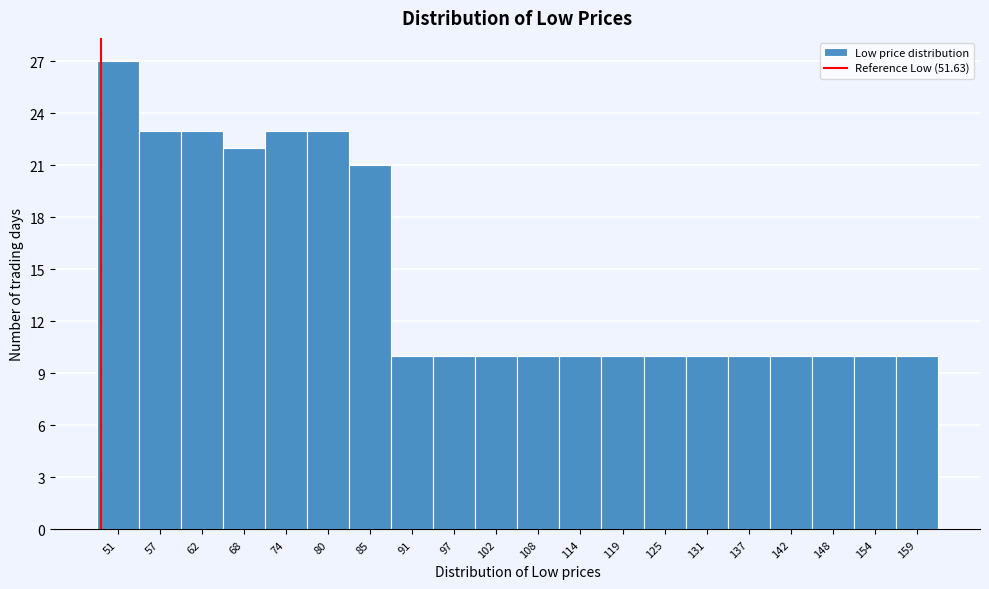

Reading right to left, list all the values displayed in this chart.

10	10	10	10	10	10	10	10	10	10	10	10	10	21	23	23	22	23	23	27